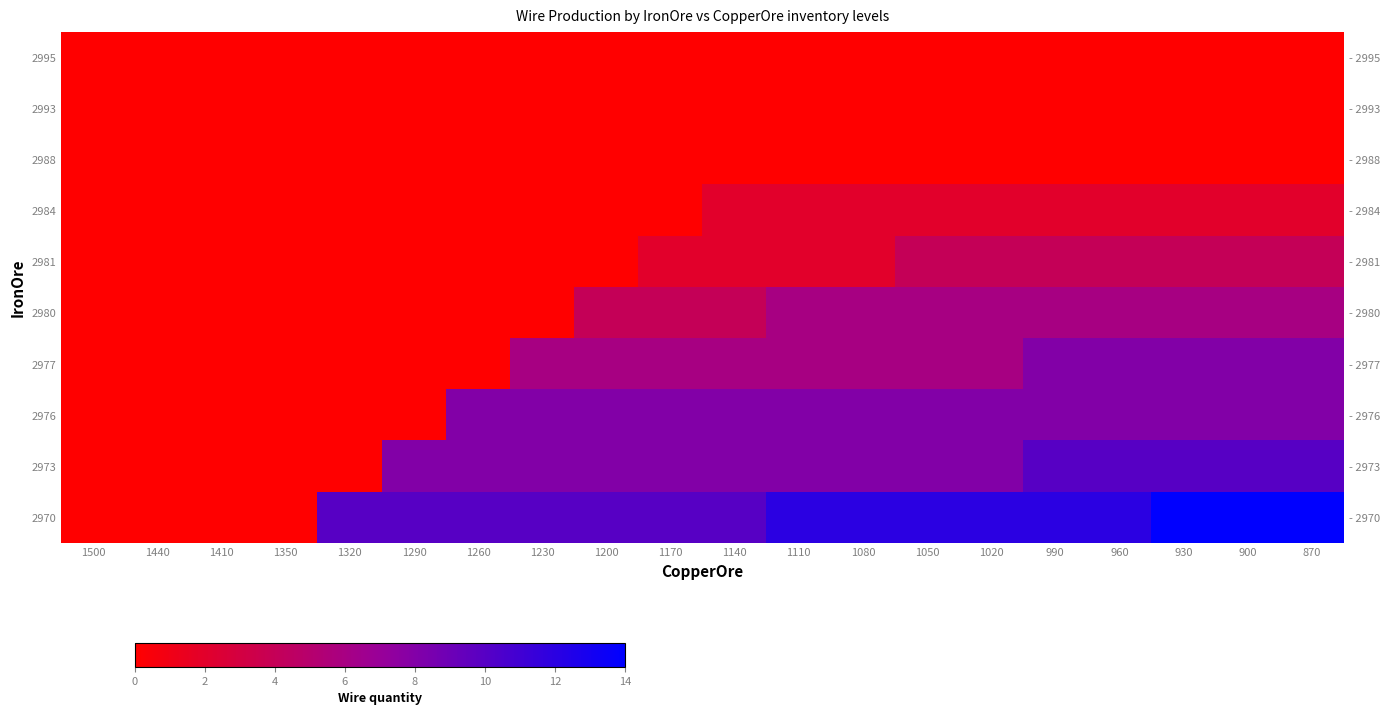

What is the difference between the highest and lowest values at 960?

12